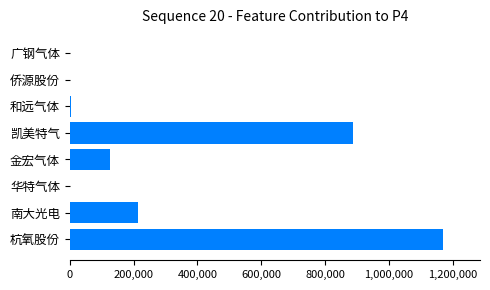

What is the greatest value displayed?

1168608